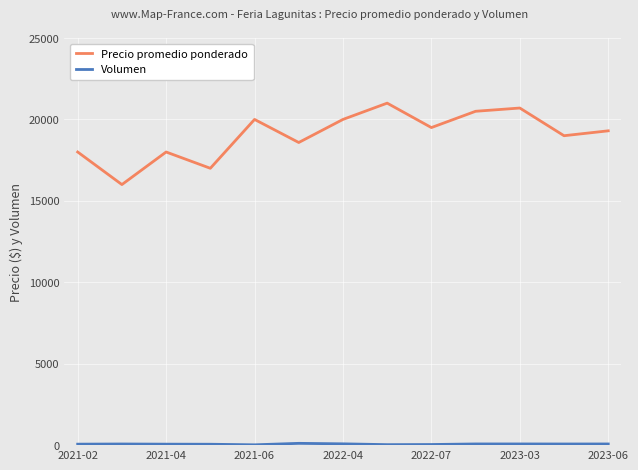

What is the highest value of the Precio promedio ponderado series?

21000